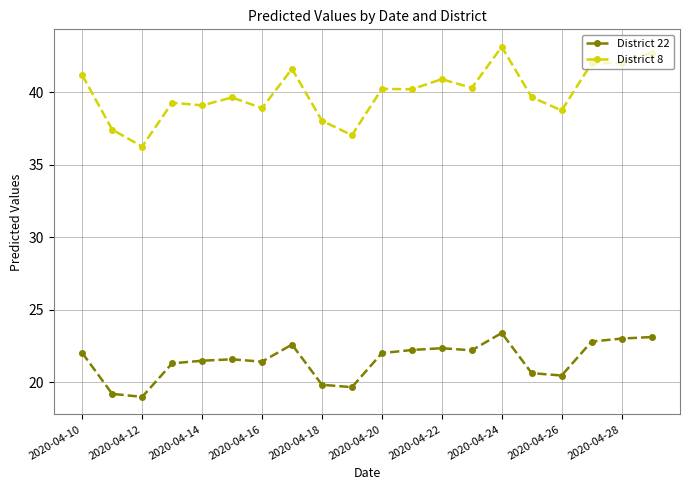

True or false: District 8 has more than 1 interior local peaks.

True